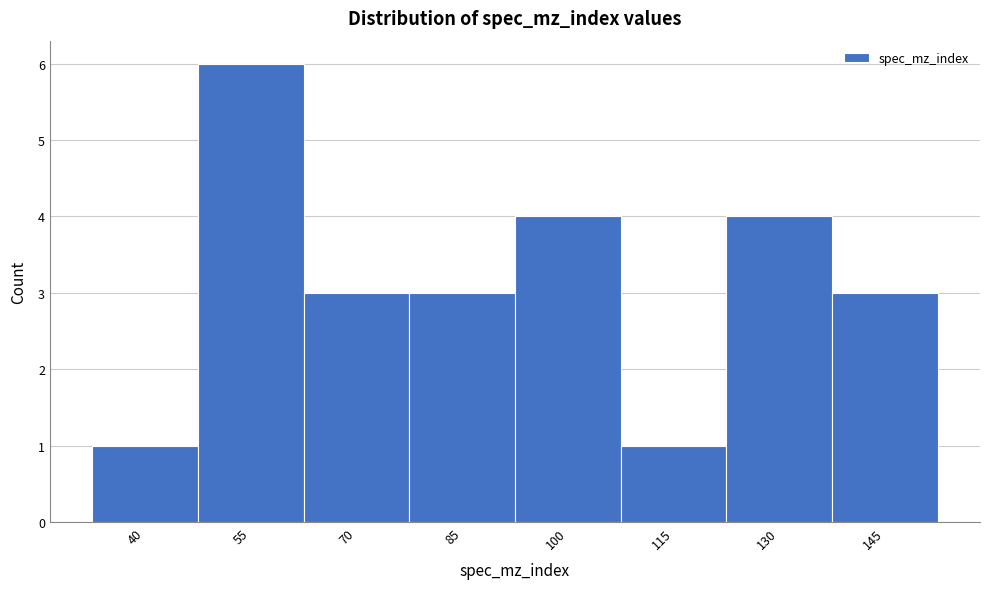

Reading right to left, list all the values displayed in this chart.

145=3	130=4	115=1	100=4	85=3	70=3	55=6	40=1